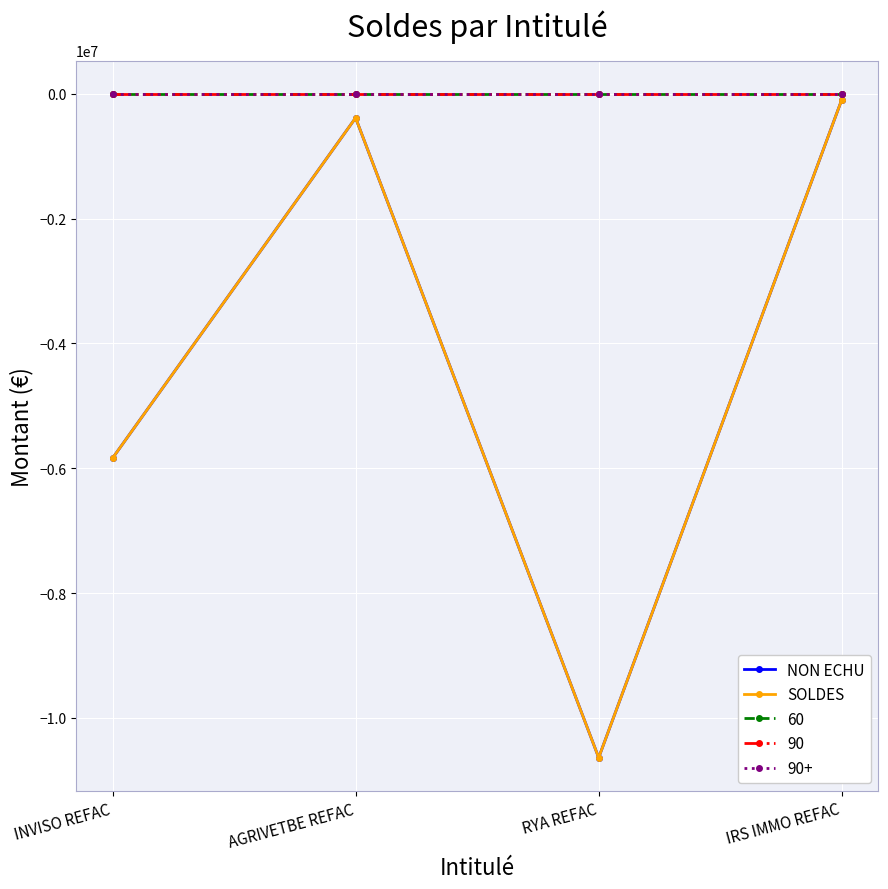

Does the chart have visible grid lines?

Yes